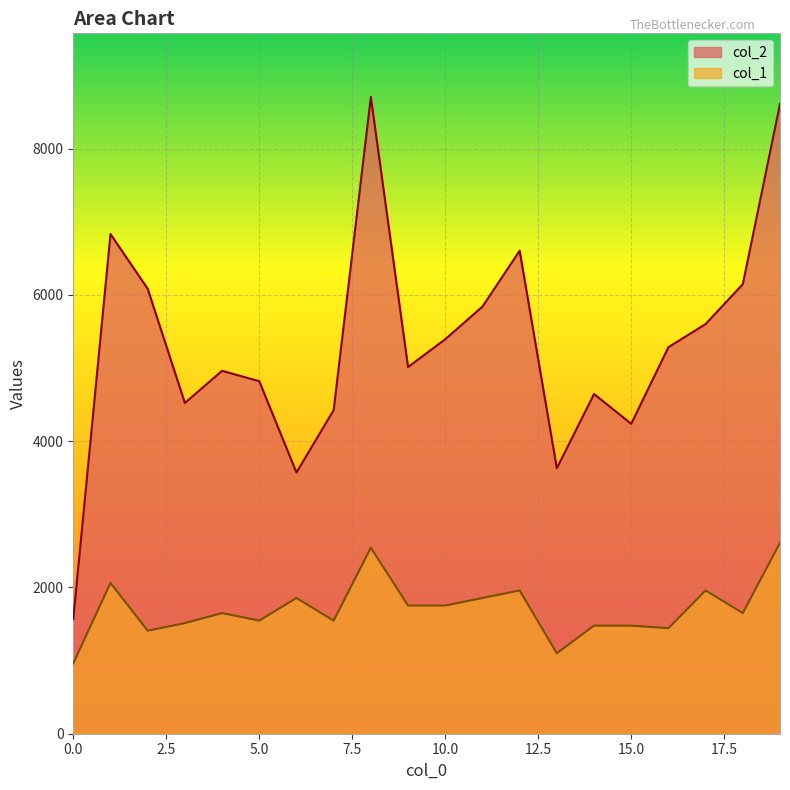

In col_1, how many points are higher than both neighbors (excluding endpoints)?

6